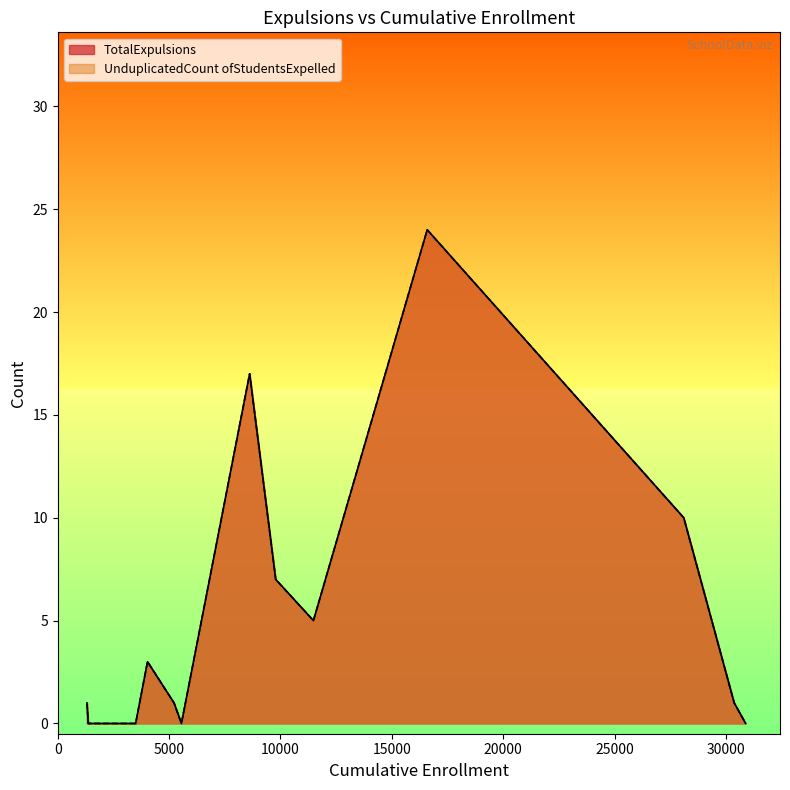

Does the chart display data point markers on the line(s)?

No